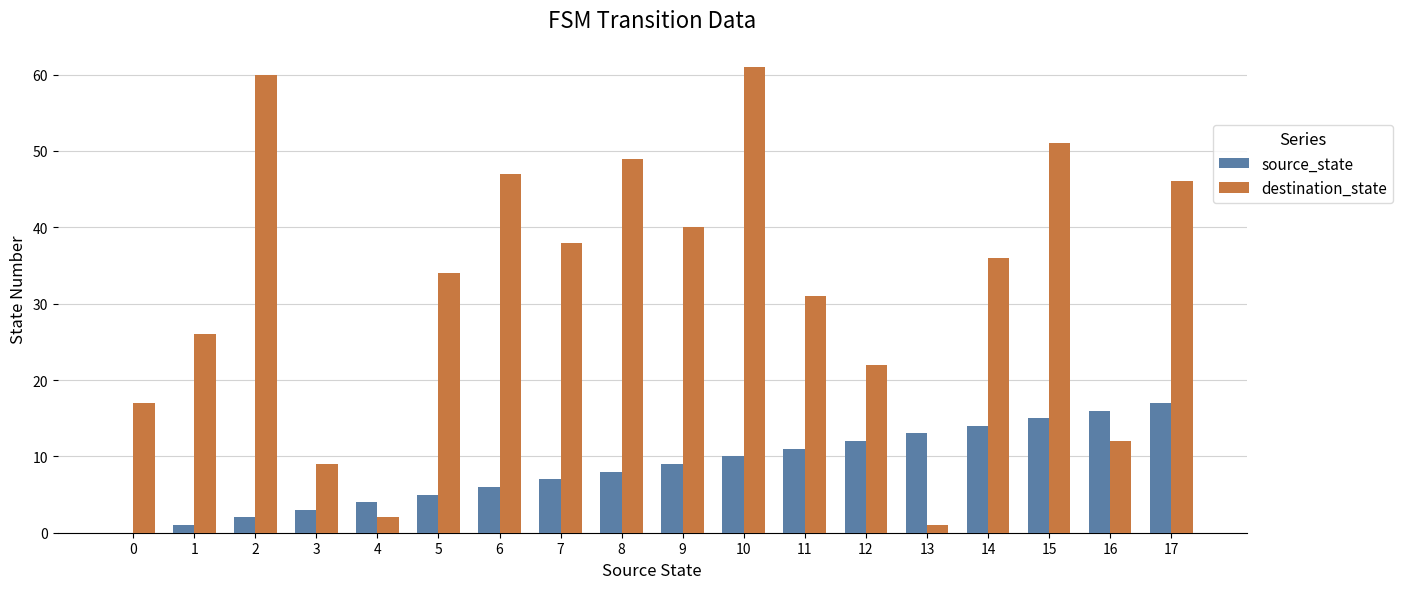

The value of destination_state at 1 is 26. True or false?

True